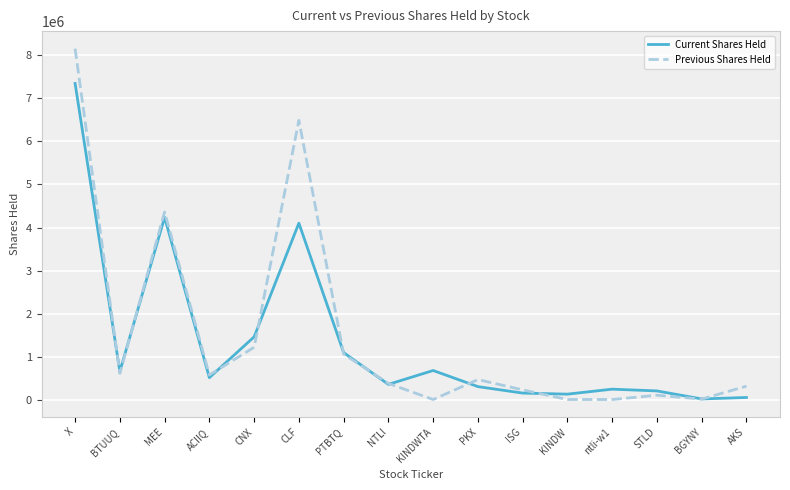

The value of Previous Shares Held at CNX is 1215500.0. True or false?

True